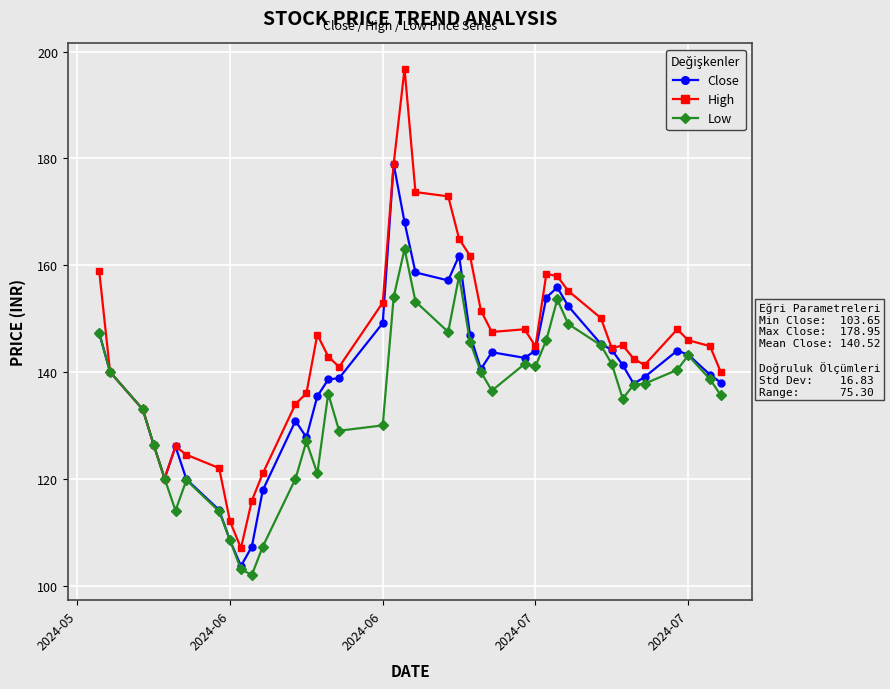

Rank the series by their maximum value, from highest to lowest.

High, Close, Low